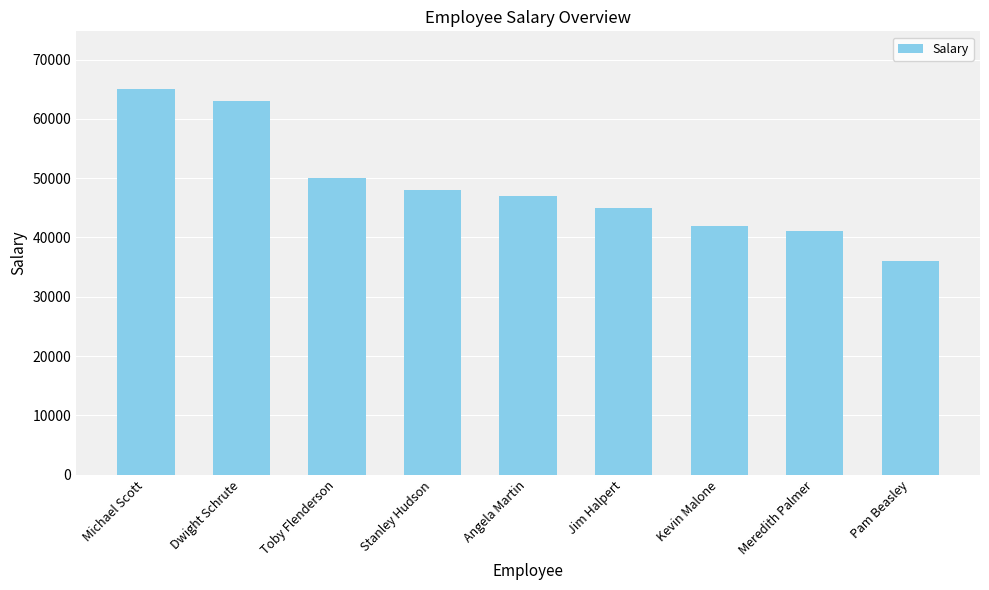

How many bars are there in total?

9